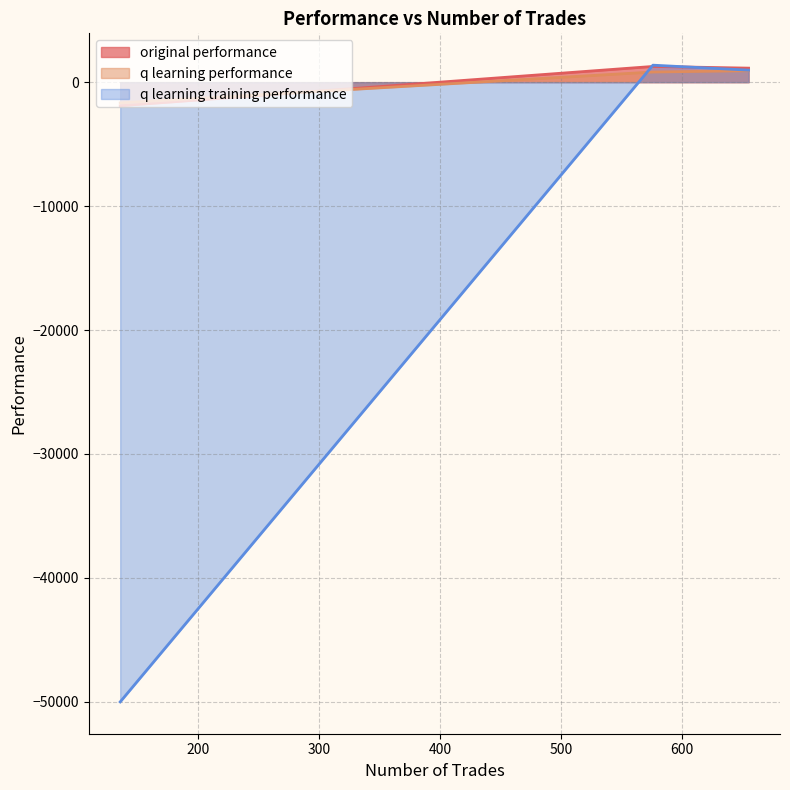

What value does the q learning training performance series have at 655?

969.5